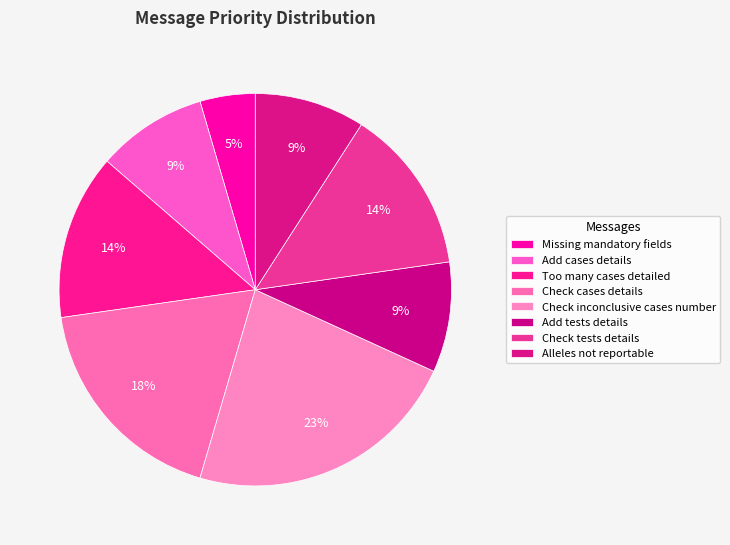

Count the number of slices in the pie.

8